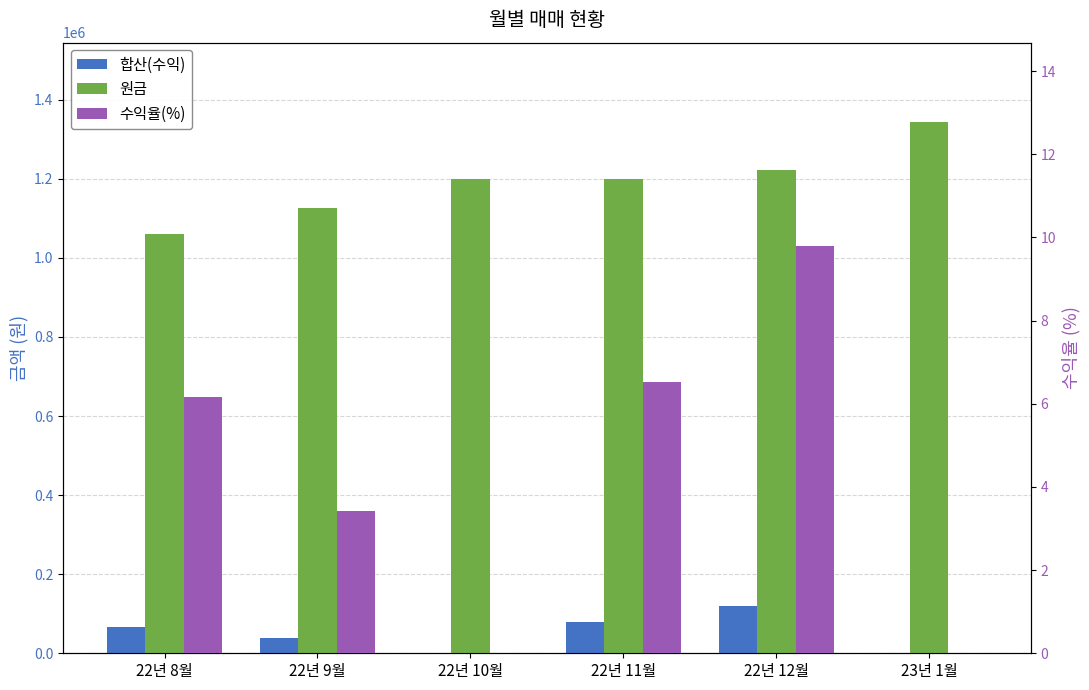

The value of 원금 at 22년 10월 is 1874035.3. True or false?

False